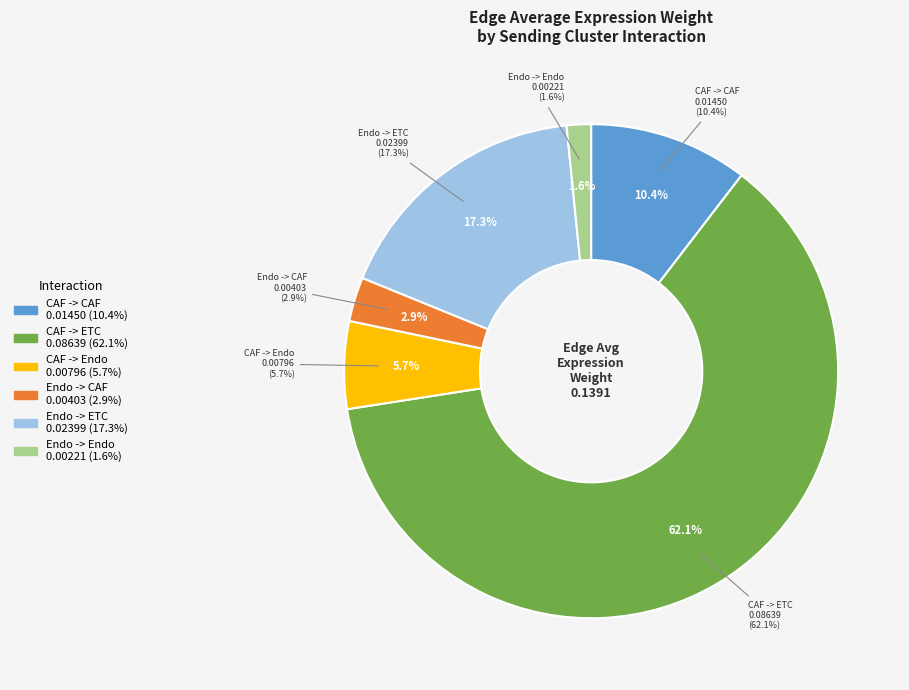

Do Endo -> ETC and CAF -> ETC together represent more than half of the pie?

Yes